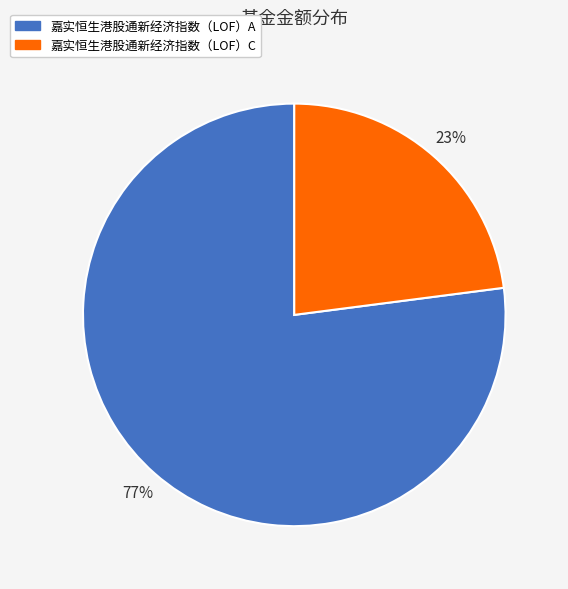

Which category has the smallest portion of the pie?

嘉实恒生港股通新经济指数（LOF）C